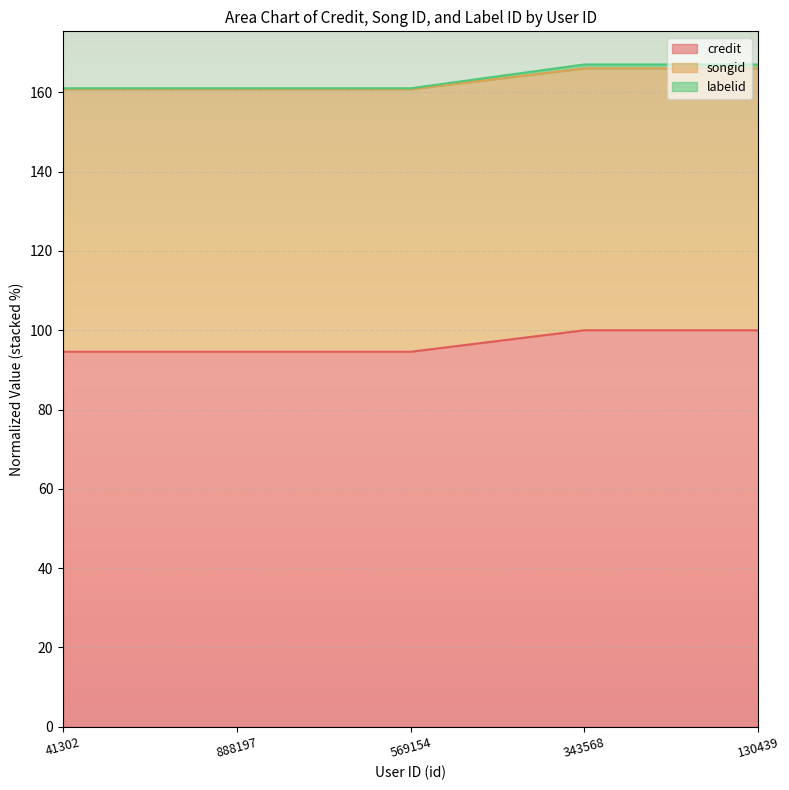

Is it true that songid equals 262.5 at 569154?

False